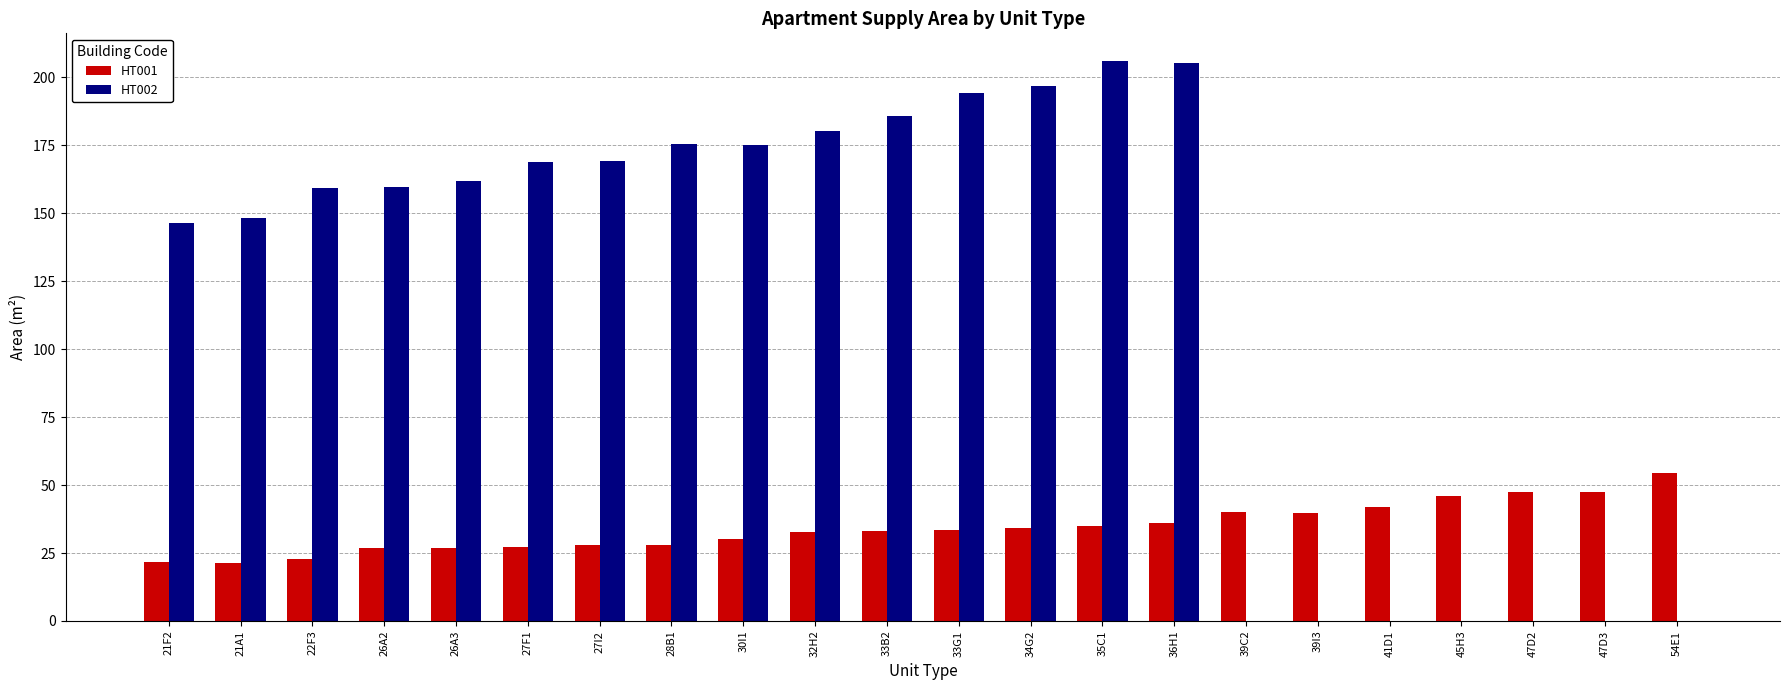

Where is HT002 nearest to the value 102?

21F2